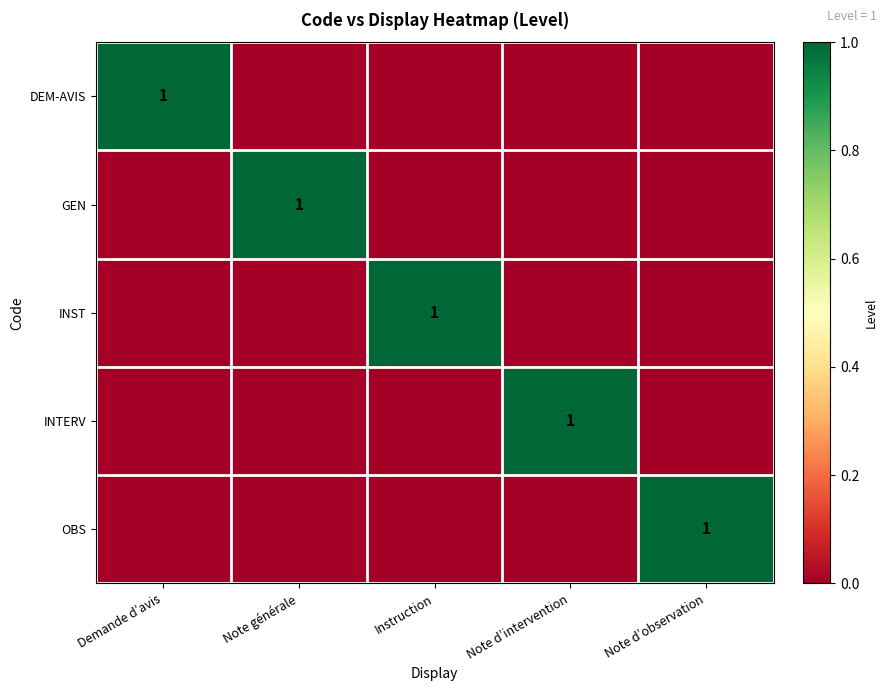

Rank the series at Instruction from highest to lowest value.

INST, DEM-AVIS, GEN, INTERV, OBS